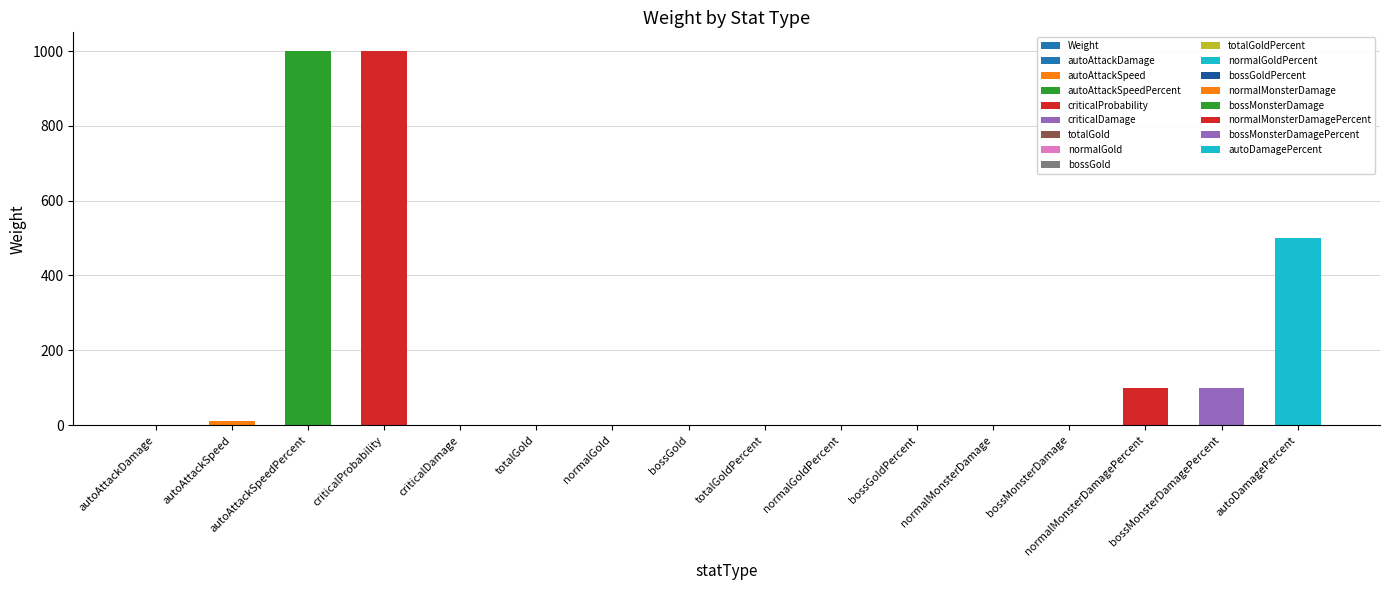

What is the difference between the maximum and minimum values?

1000.0